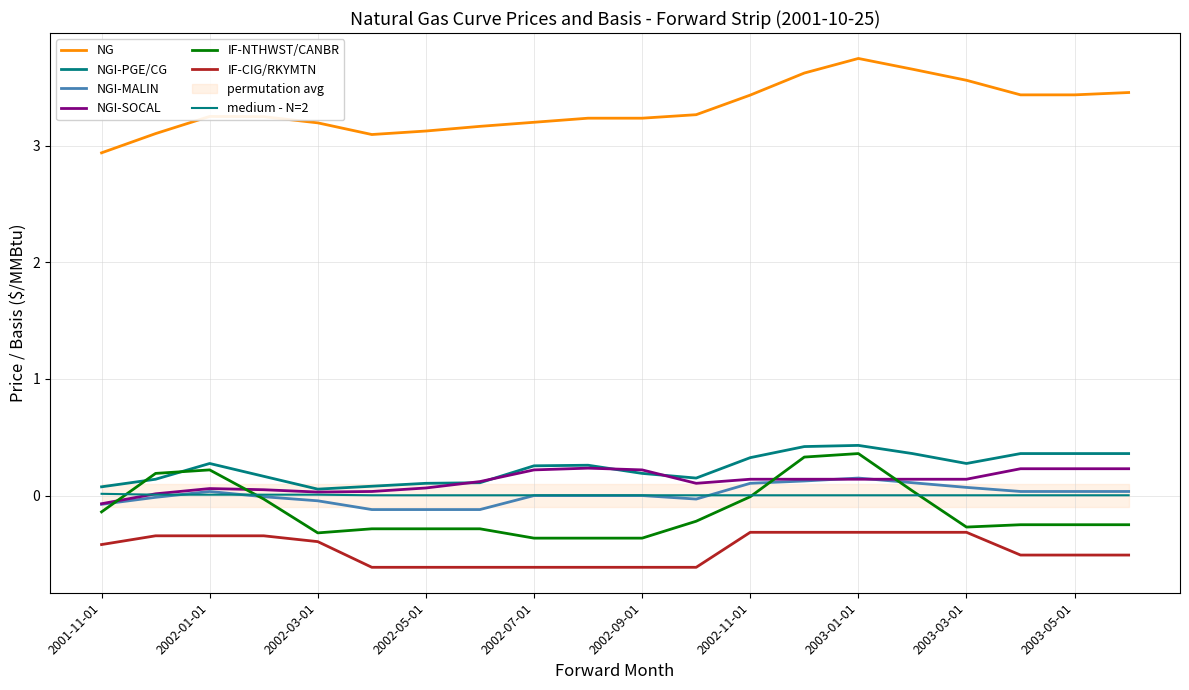

In NG, how many points are lower than both neighbors (excluding endpoints)?

1